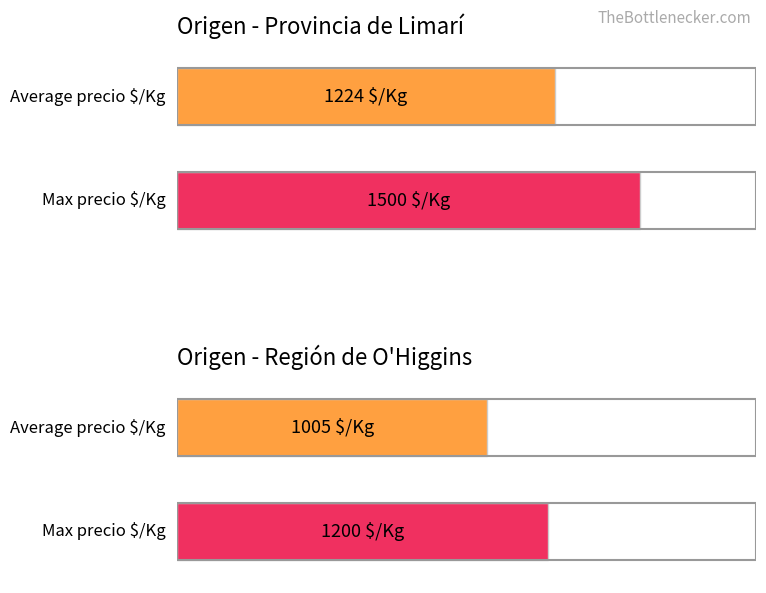

Are the bars grouped side by side (vs. stacked)?

Yes